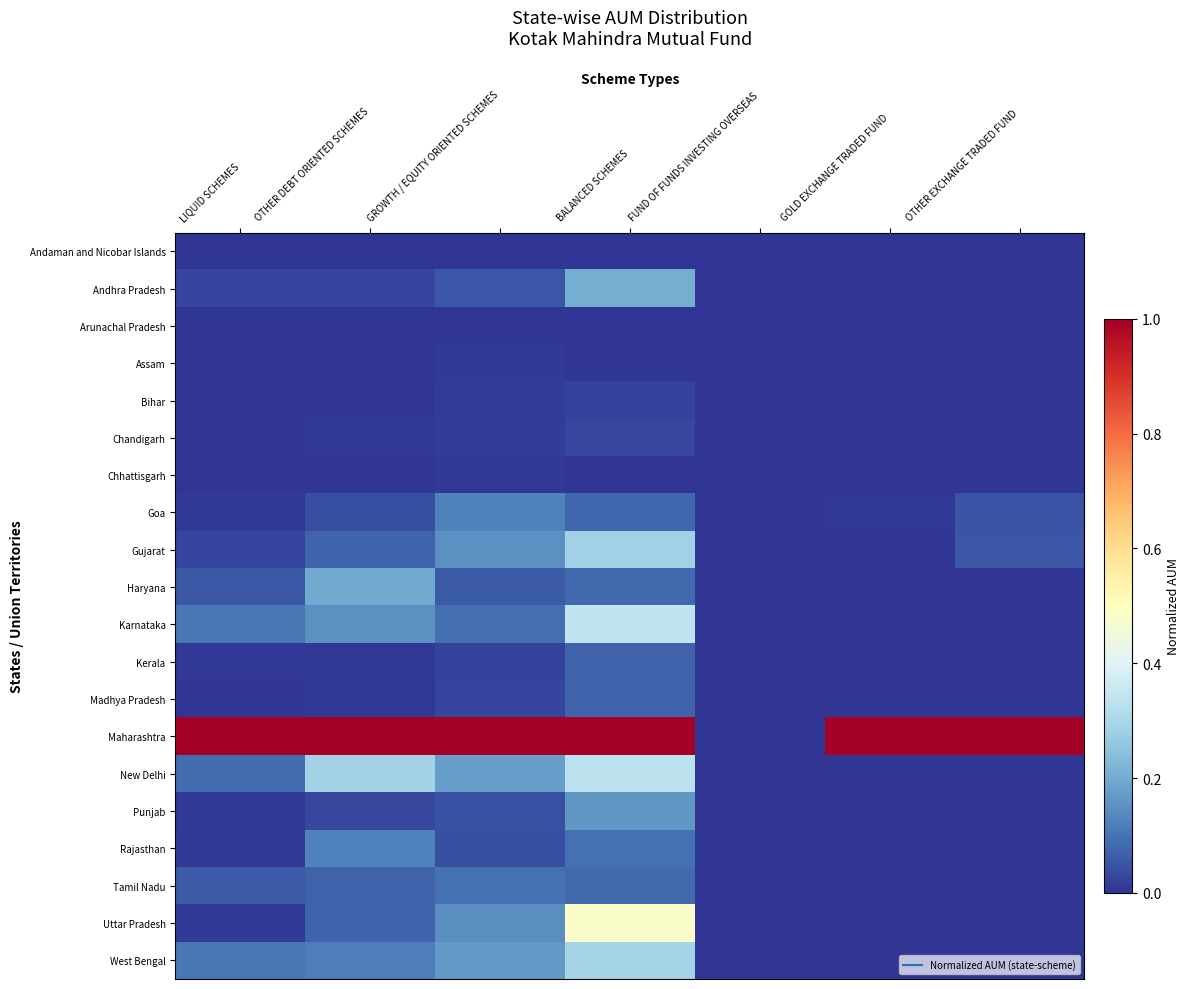

What is the greatest value displayed?

1.0